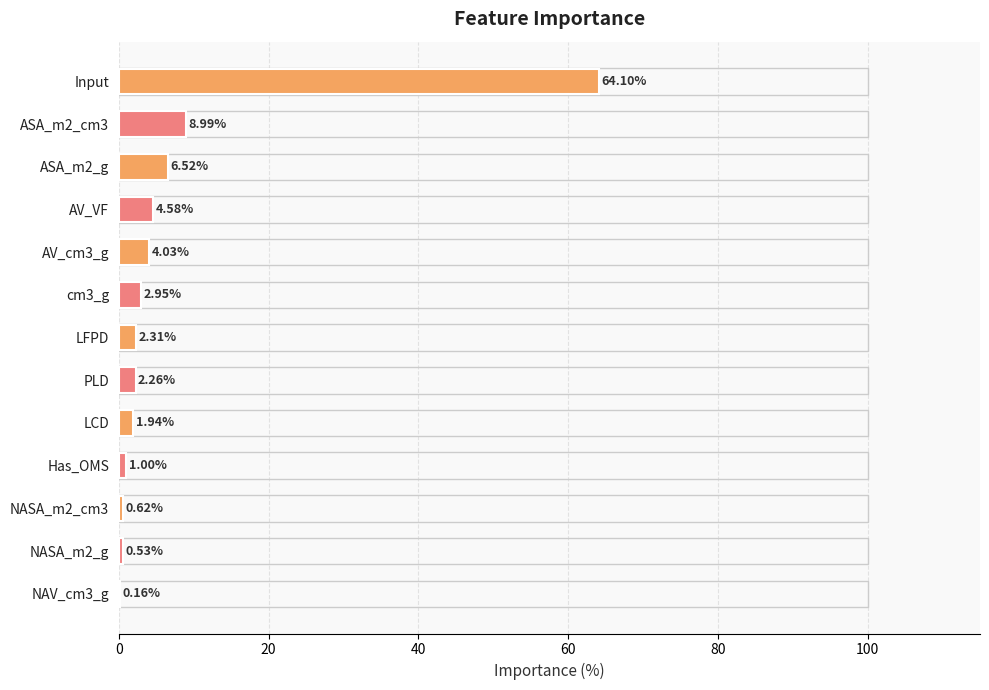

What is the sum of all values?

100.0